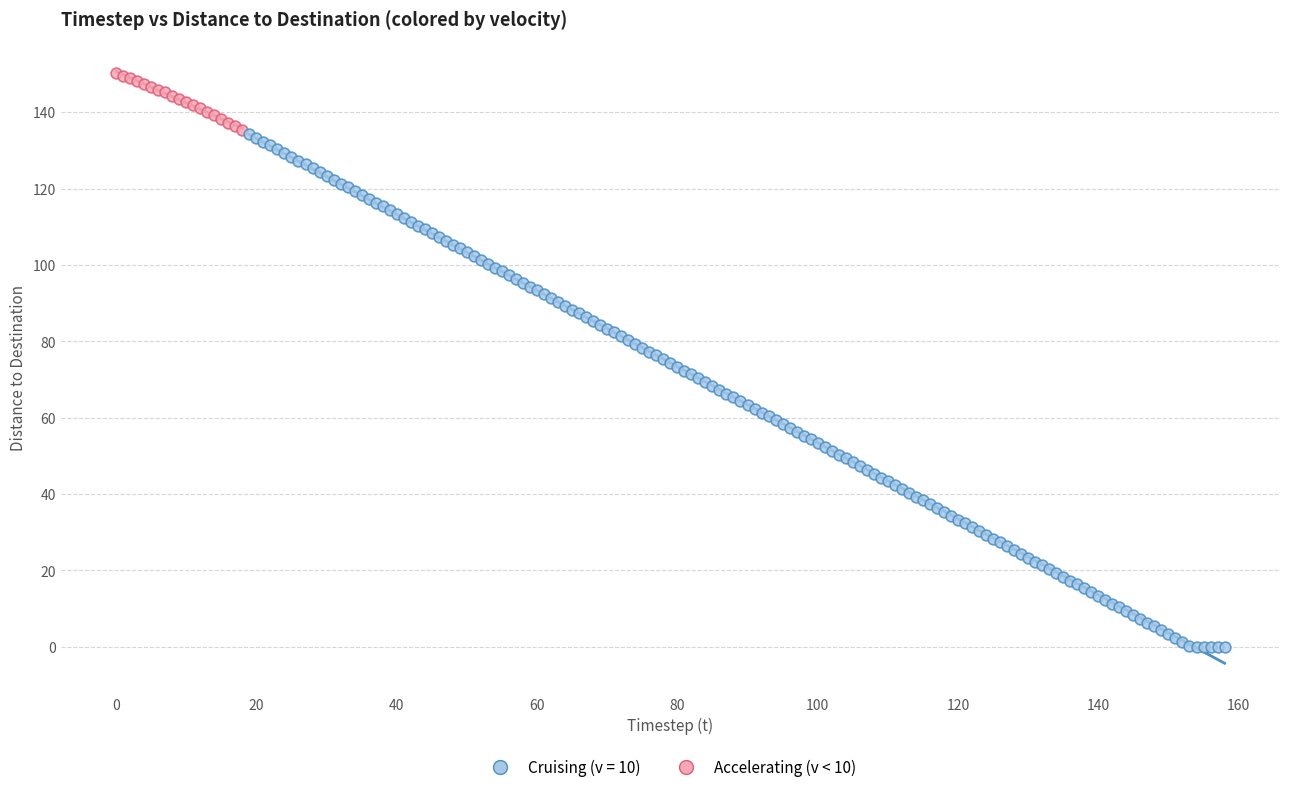

Which series contains the highest Y value?

Accelerating (v < 10)